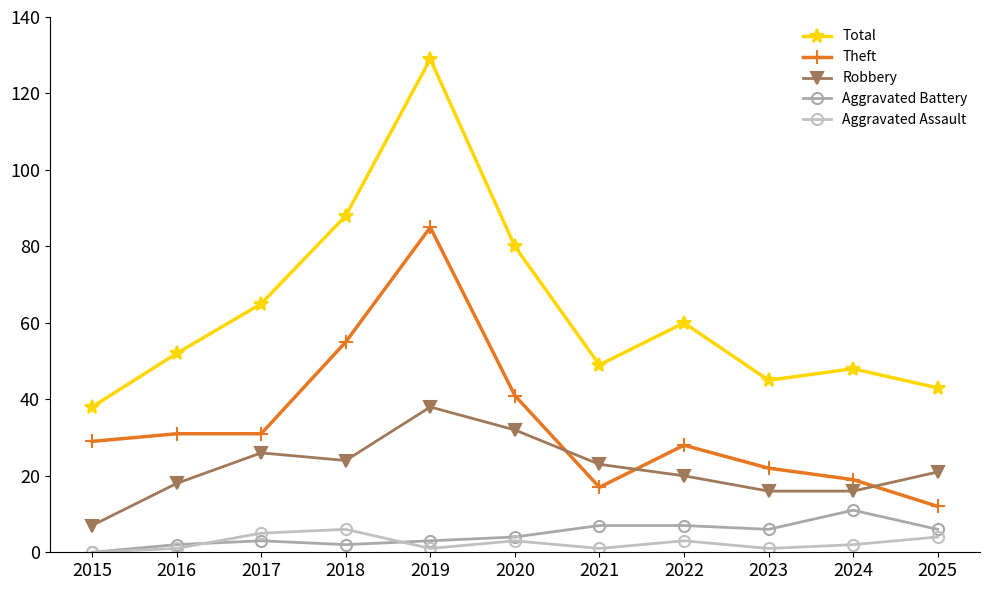

How many data points in Robbery are less than 21?

5